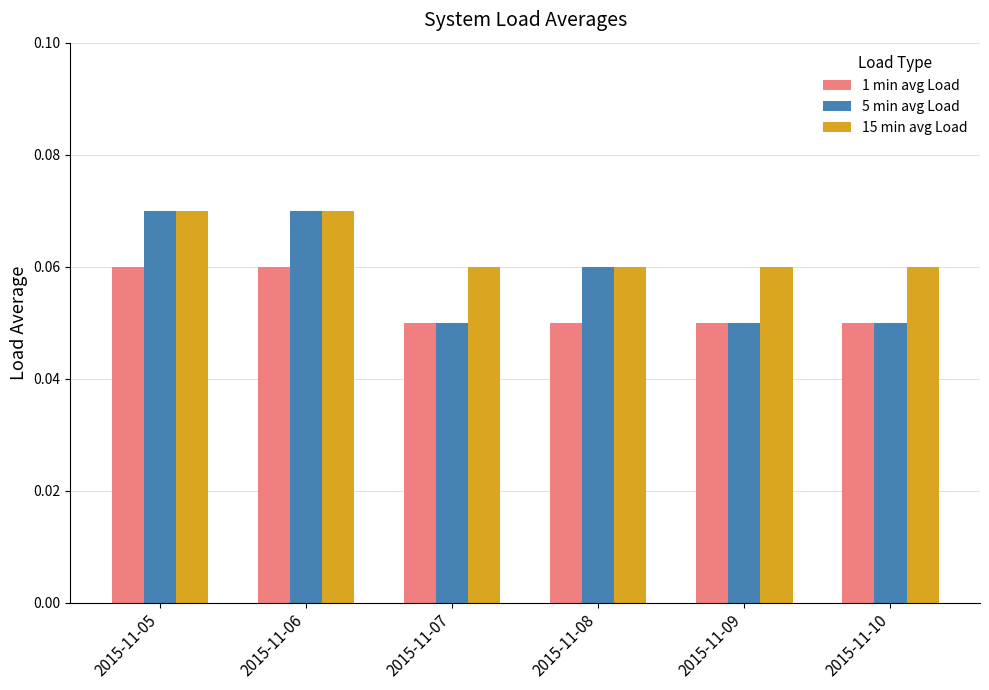

How many 1 min avg Load values are between 0 and 1?

6